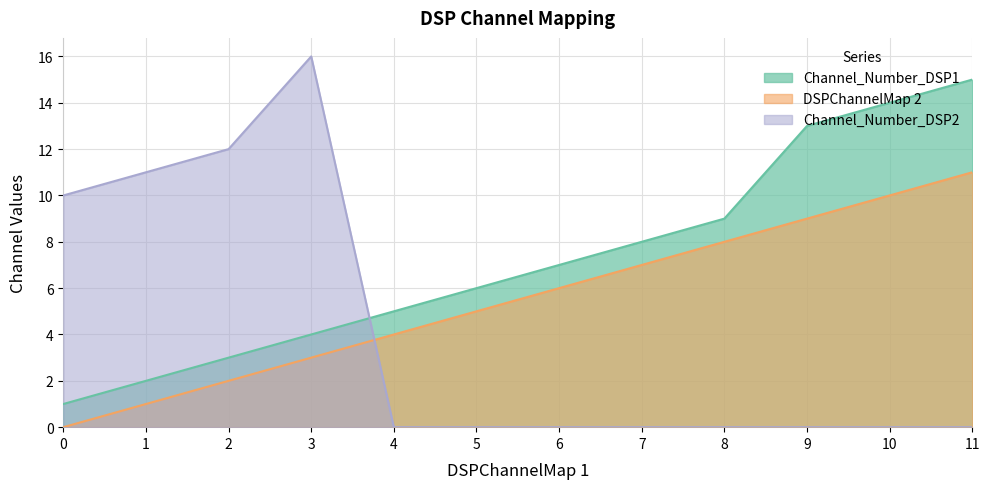

What is the spread (max minus min) of values at 5?

6